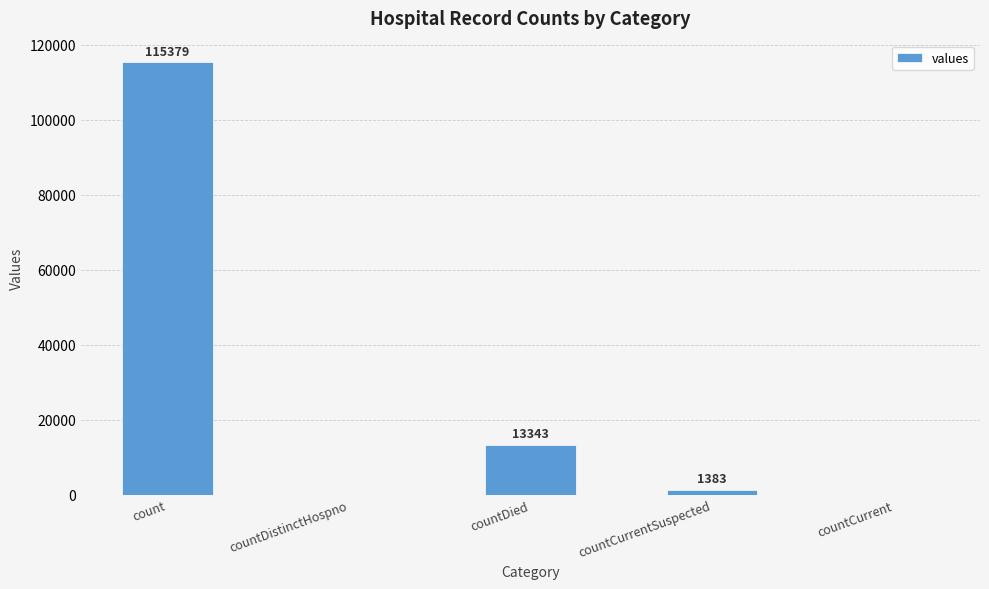

Are the bars grouped side by side (vs. stacked)?

No